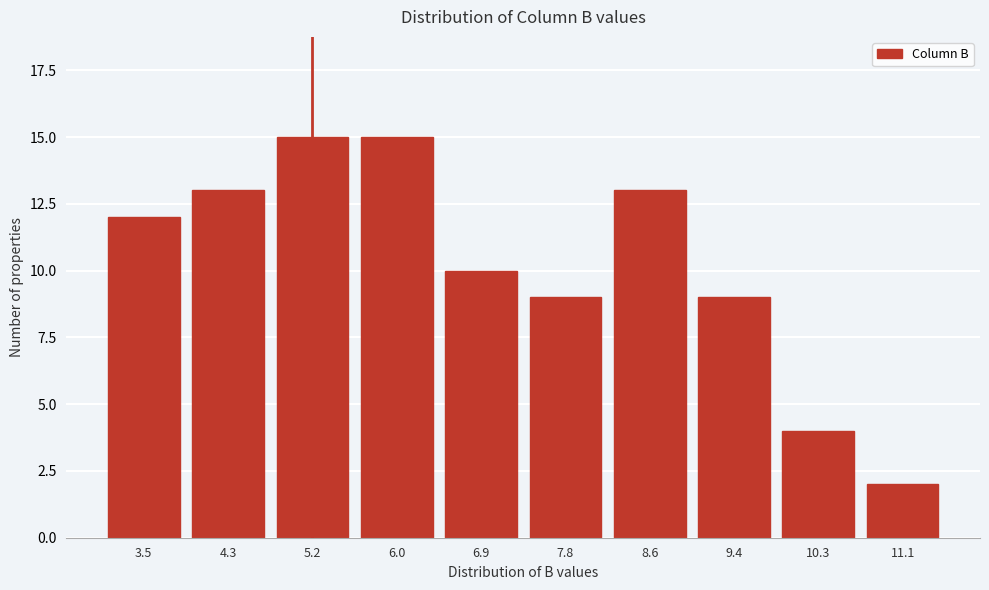

Reading right to left, what are all the values shown in this chart?

11.1=2	10.3=4	9.4=9	8.6=13	7.8=9	6.9=10	6.0=15	5.2=15	4.3=13	3.5=12